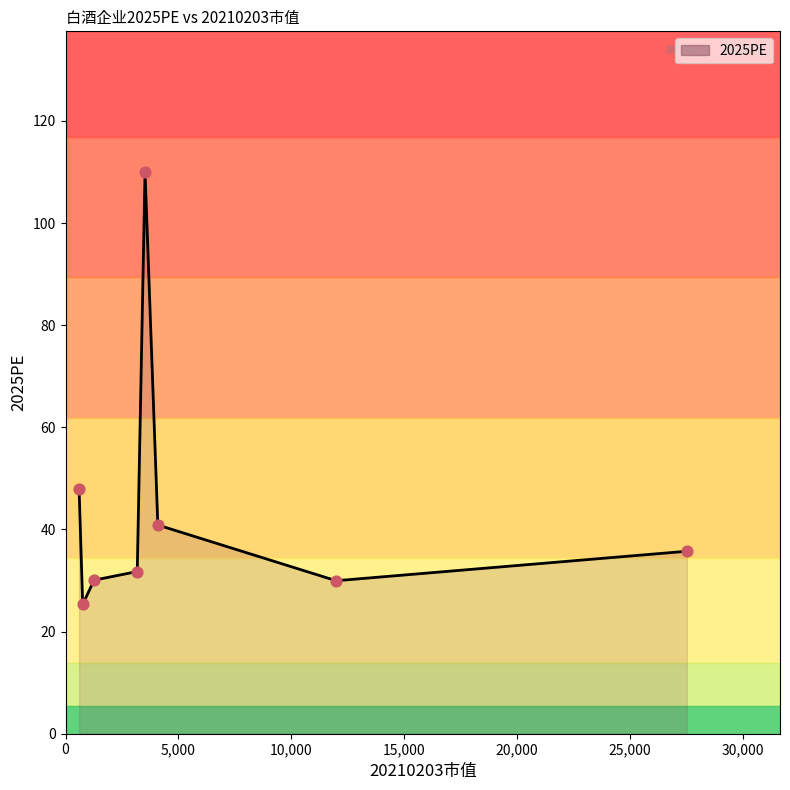

What is the maximum value shown in the chart?

110.0